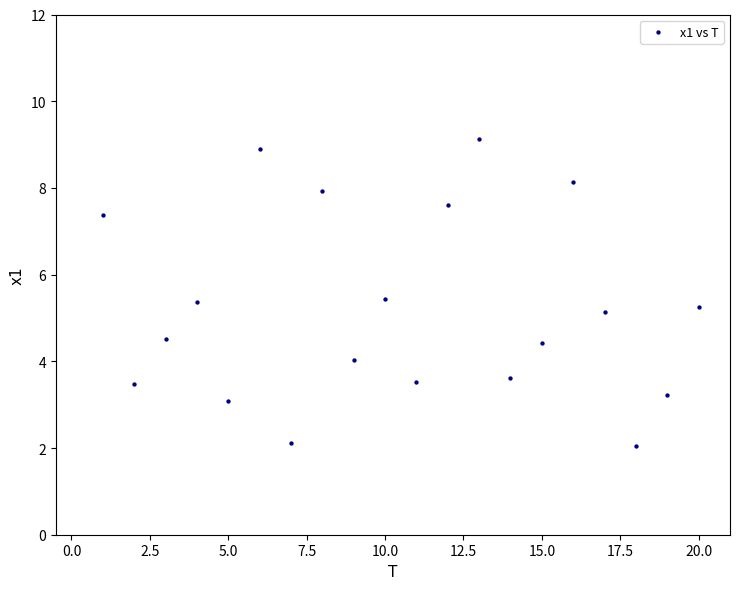

List the coordinates of all points as (X, Y) pairs, reading left to right.

(1.0, 7.4)  (2.0, 3.5)  (3.0, 4.5)  (4.0, 5.4)  (5.0, 3.1)  (6.0, 8.9)  (7.0, 2.1)  (8.0, 7.9)  (9.0, 4.0)  (10.0, 5.4)  (11.0, 3.5)  (12.0, 7.6)  (13.0, 9.1)  (14.0, 3.6)  (15.0, 4.4)  (16.0, 8.1)  (17.0, 5.1)  (18.0, 2.1)  (19.0, 3.2)  (20.0, 5.2)